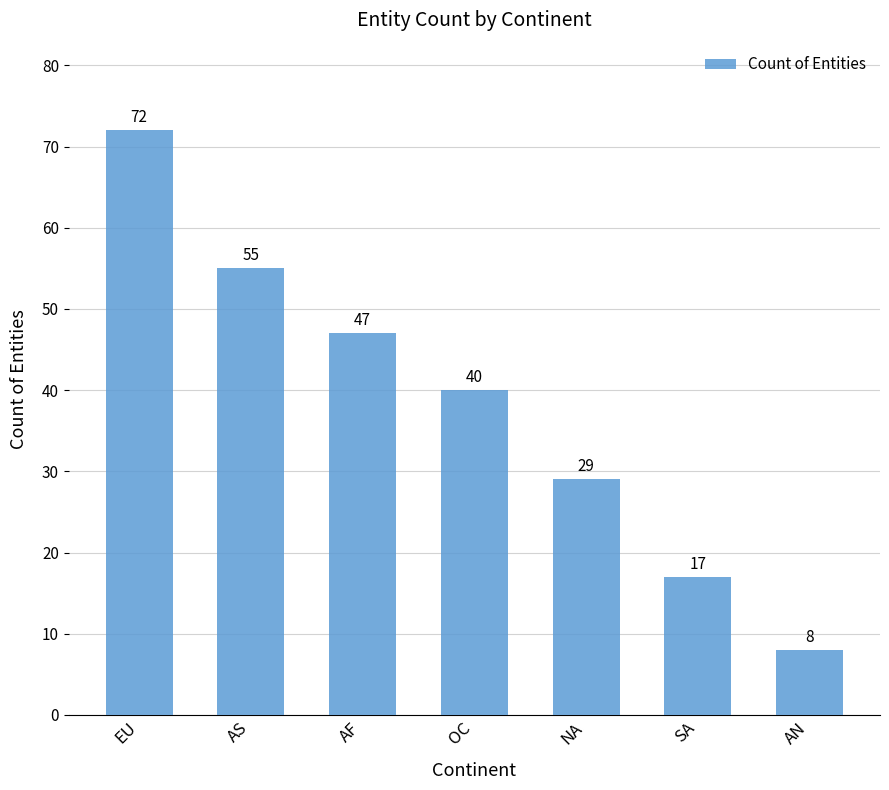

Read the value at AS.

55